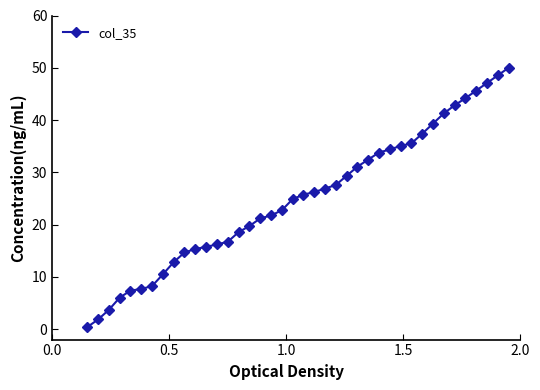

What is the difference between the maximum and minimum values?

49.6